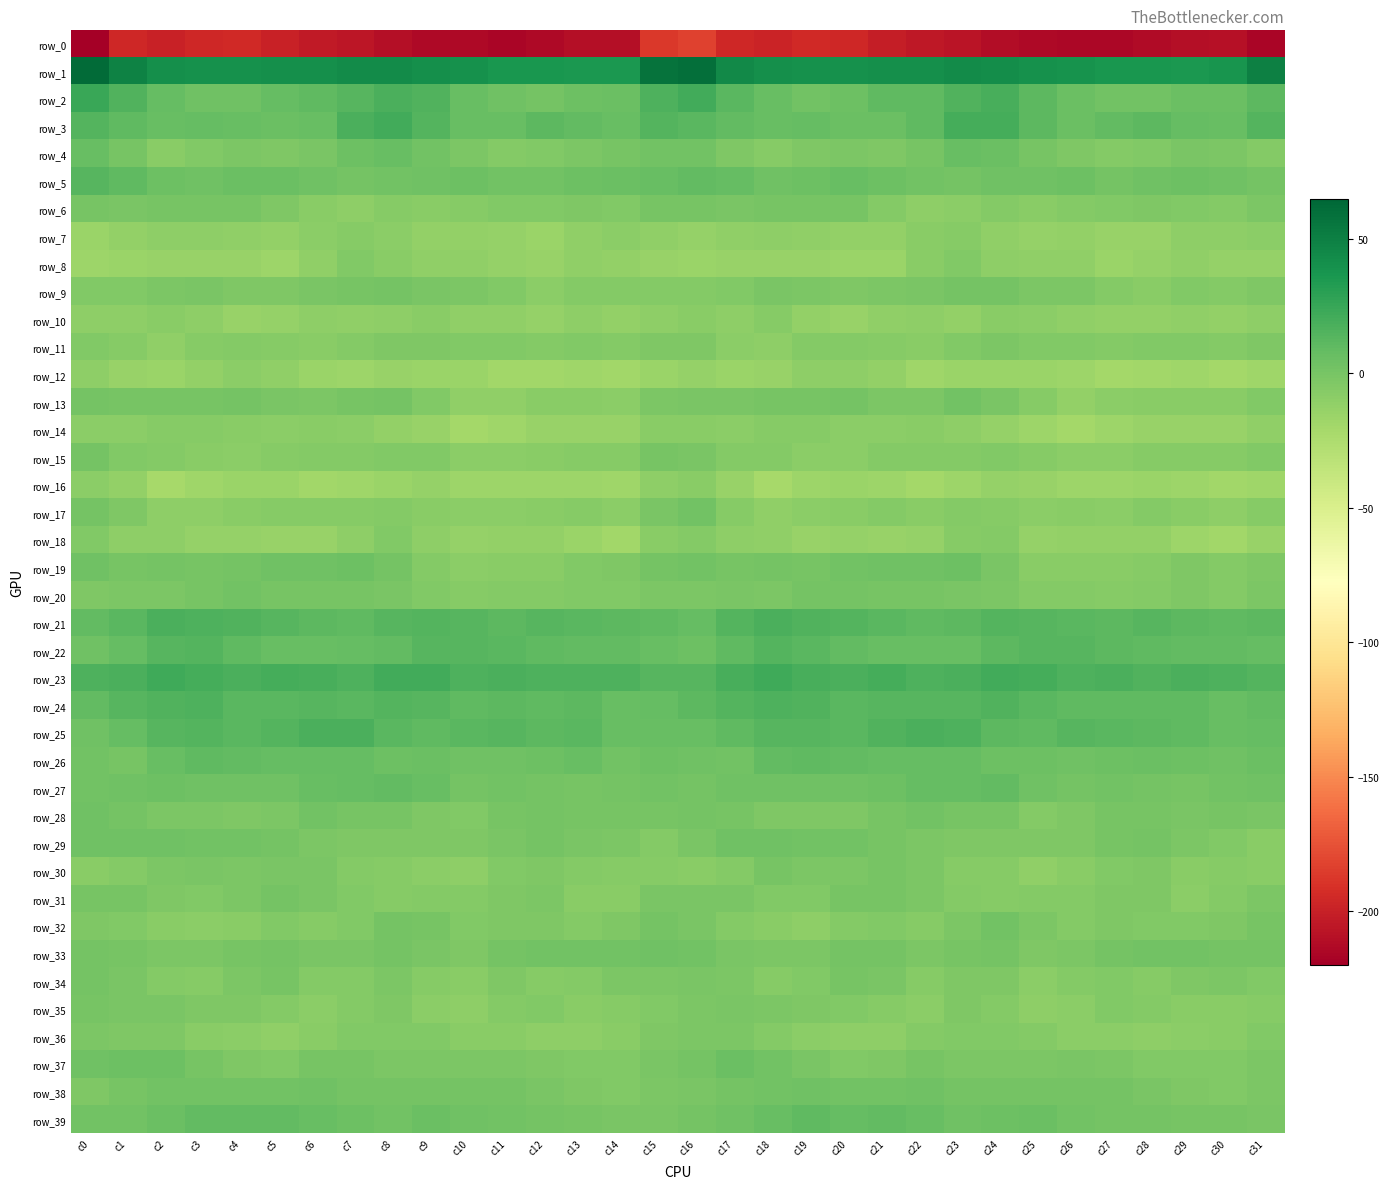

What is the minimum value for row_15?

-9.5